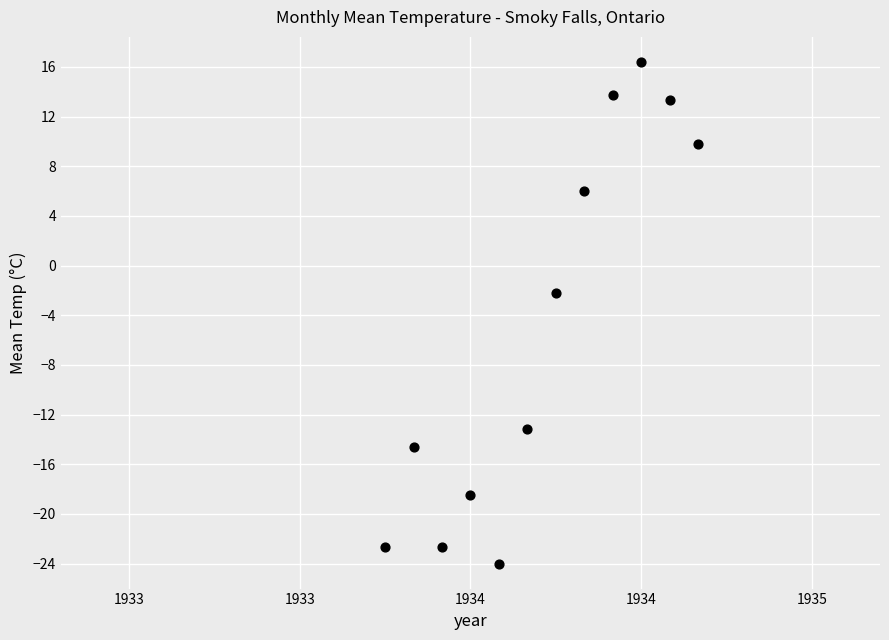

What Y value in the scatter plot is closest to -3?

-2.2